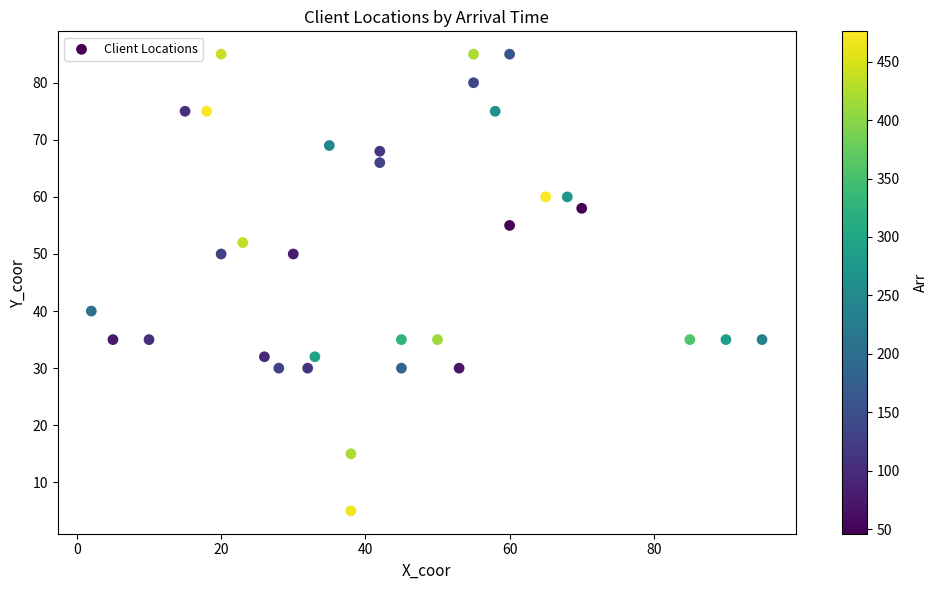

What is the range of X values (max minus min)?

93